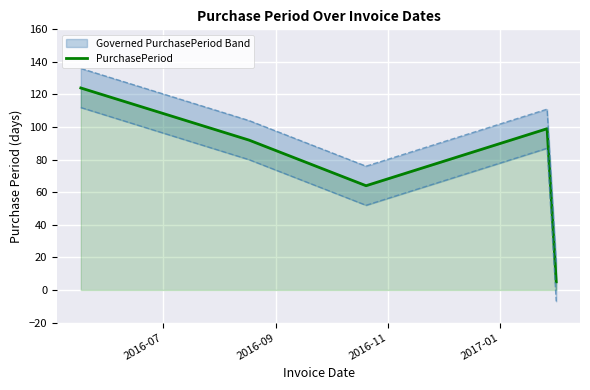

At which label is the value closest to 64?

2016-11